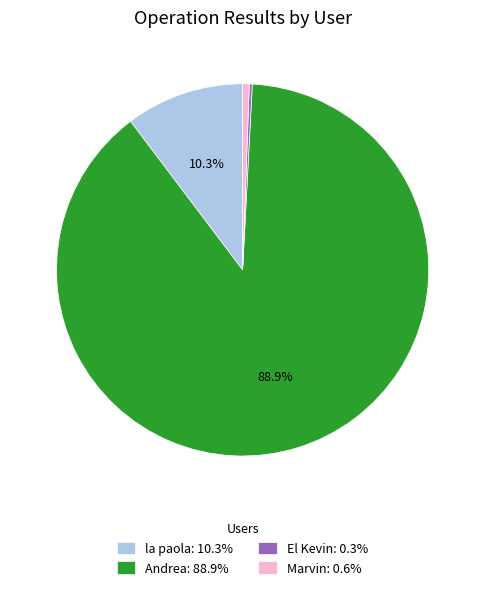

To the nearest percent, what is the average slice percentage?

25%